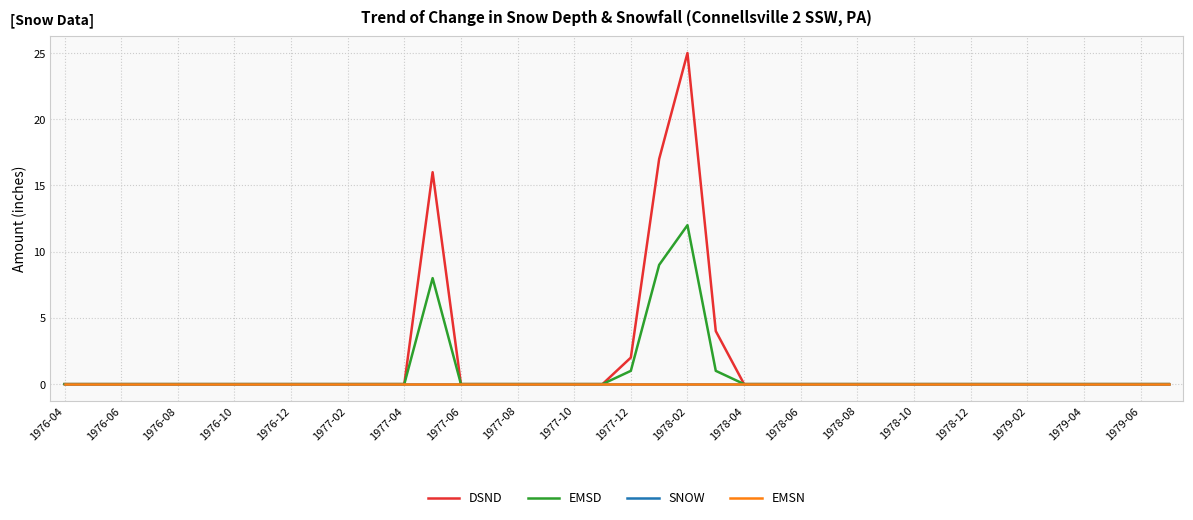

Which series has the largest total across all categories?

DSND